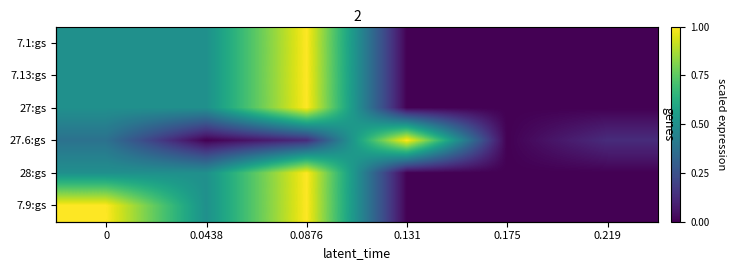

What is the difference between the 7.9:gs values at 0.0438 and 0.219?

0.5